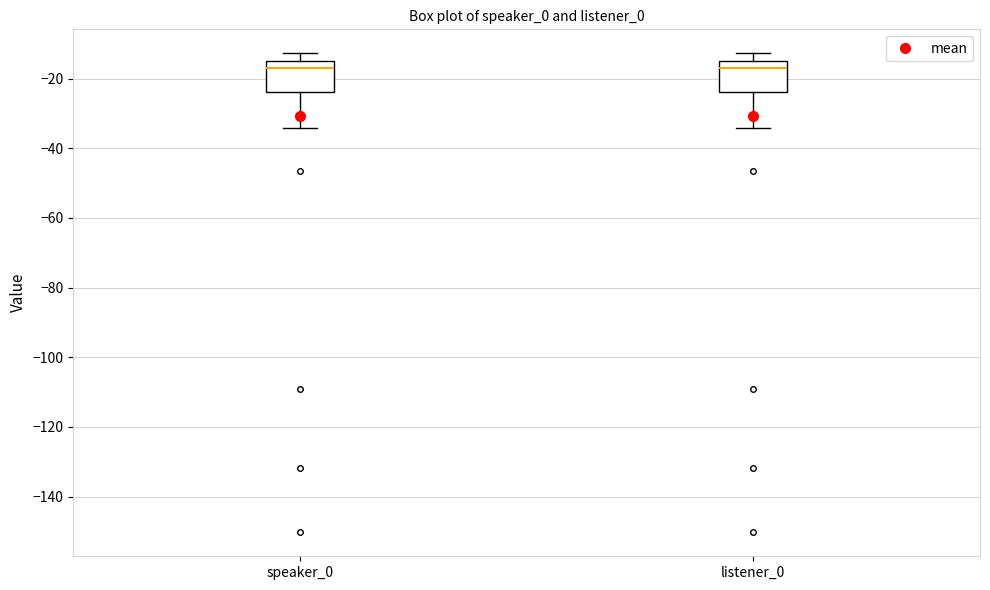

Where is the lower edge of the box for speaker_0 on the y-axis? The values are not printed on the chart, so give them approximately, as read against the axis.

-24